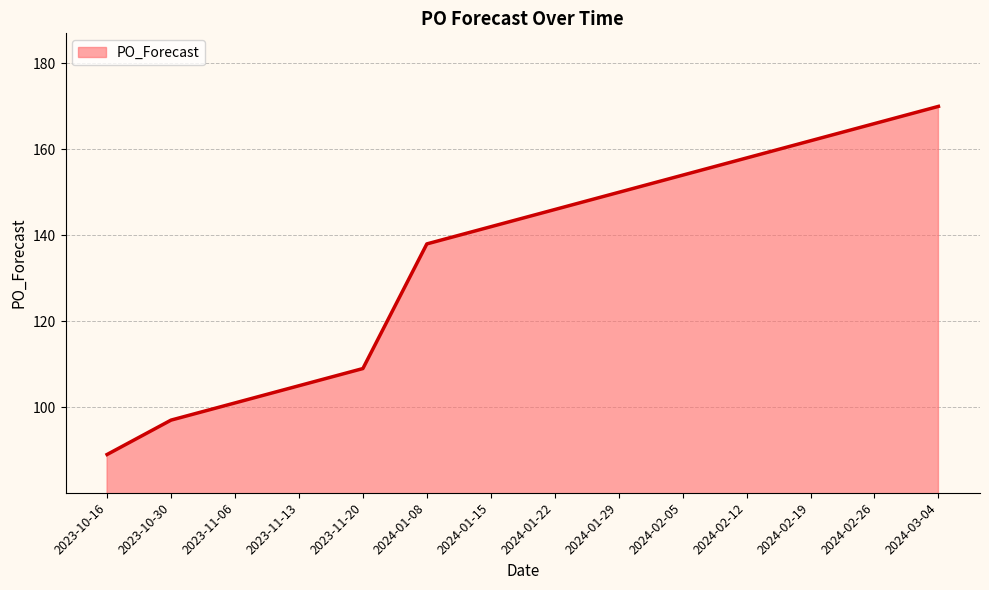

How many lines are shown in the chart?

1